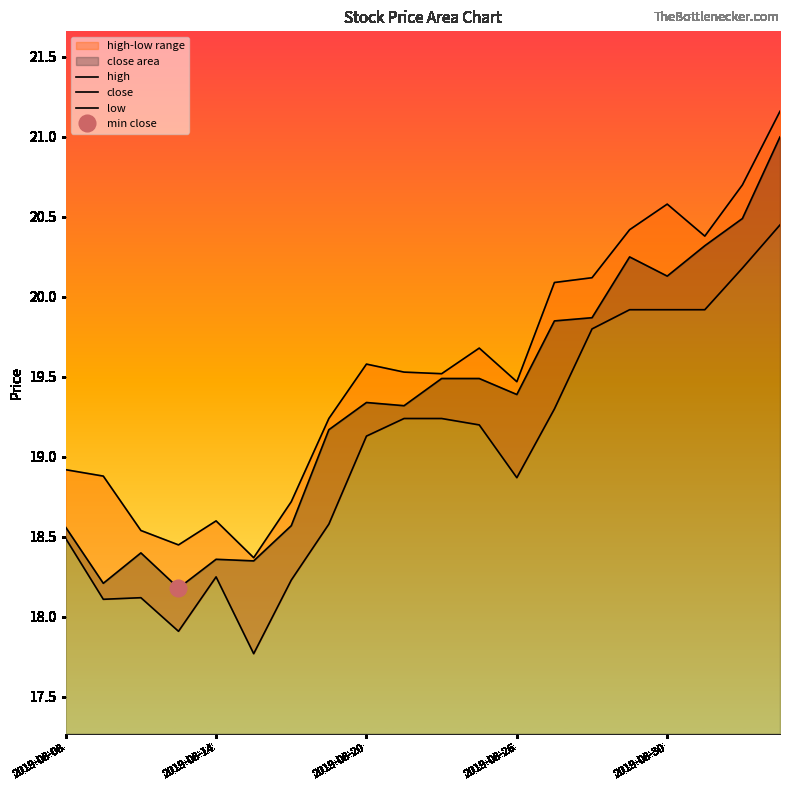

What is the highest value of the low series?

20.4